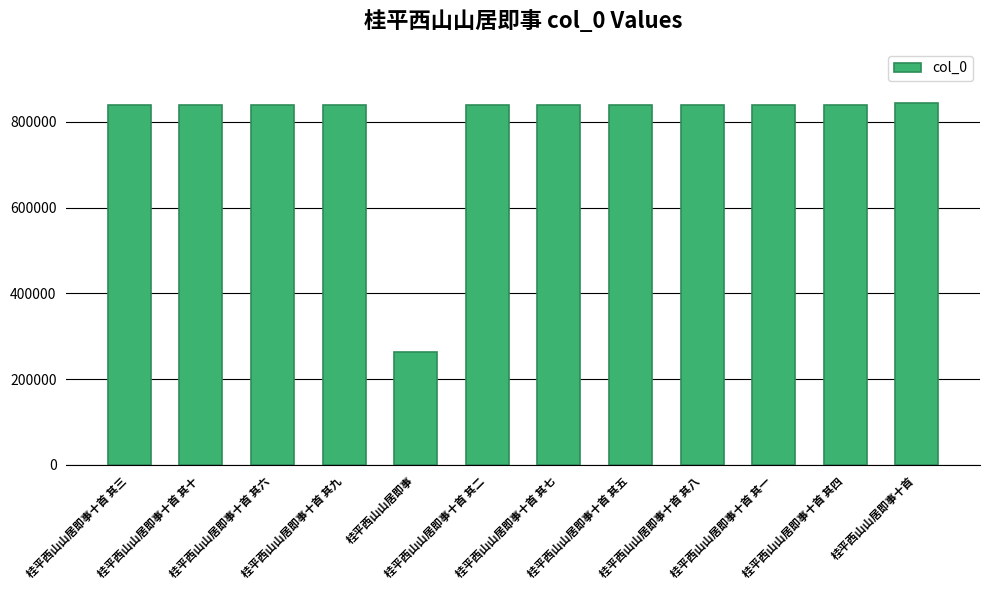

What is the change in value from 桂平西山山居即事十首 其一 to 桂平西山山居即事十首 其四?

+3